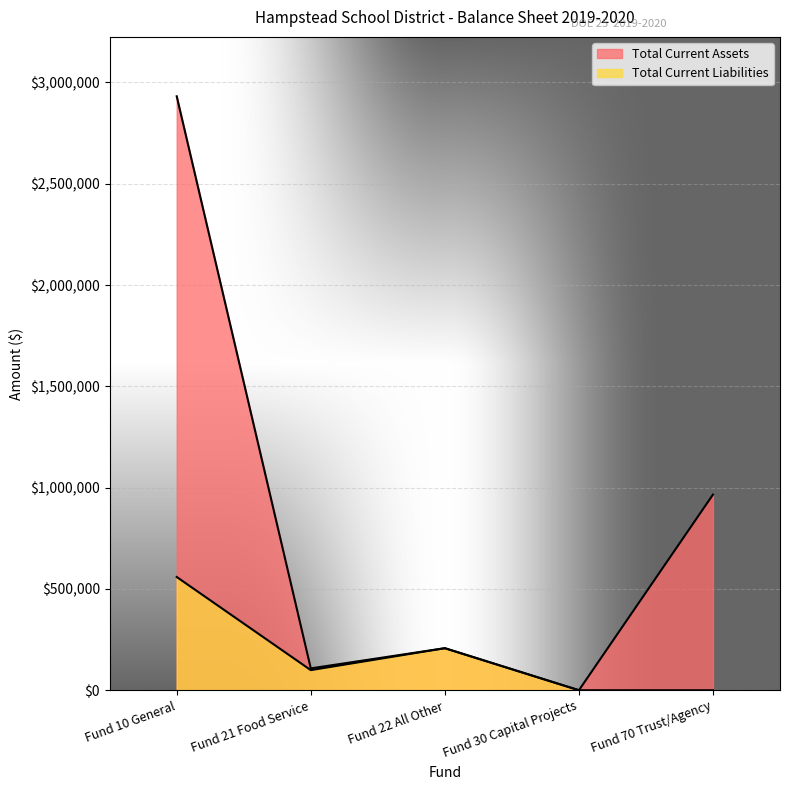

List the series in order of their peak value, lowest first.

Total Current Liabilities, Total Current Assets